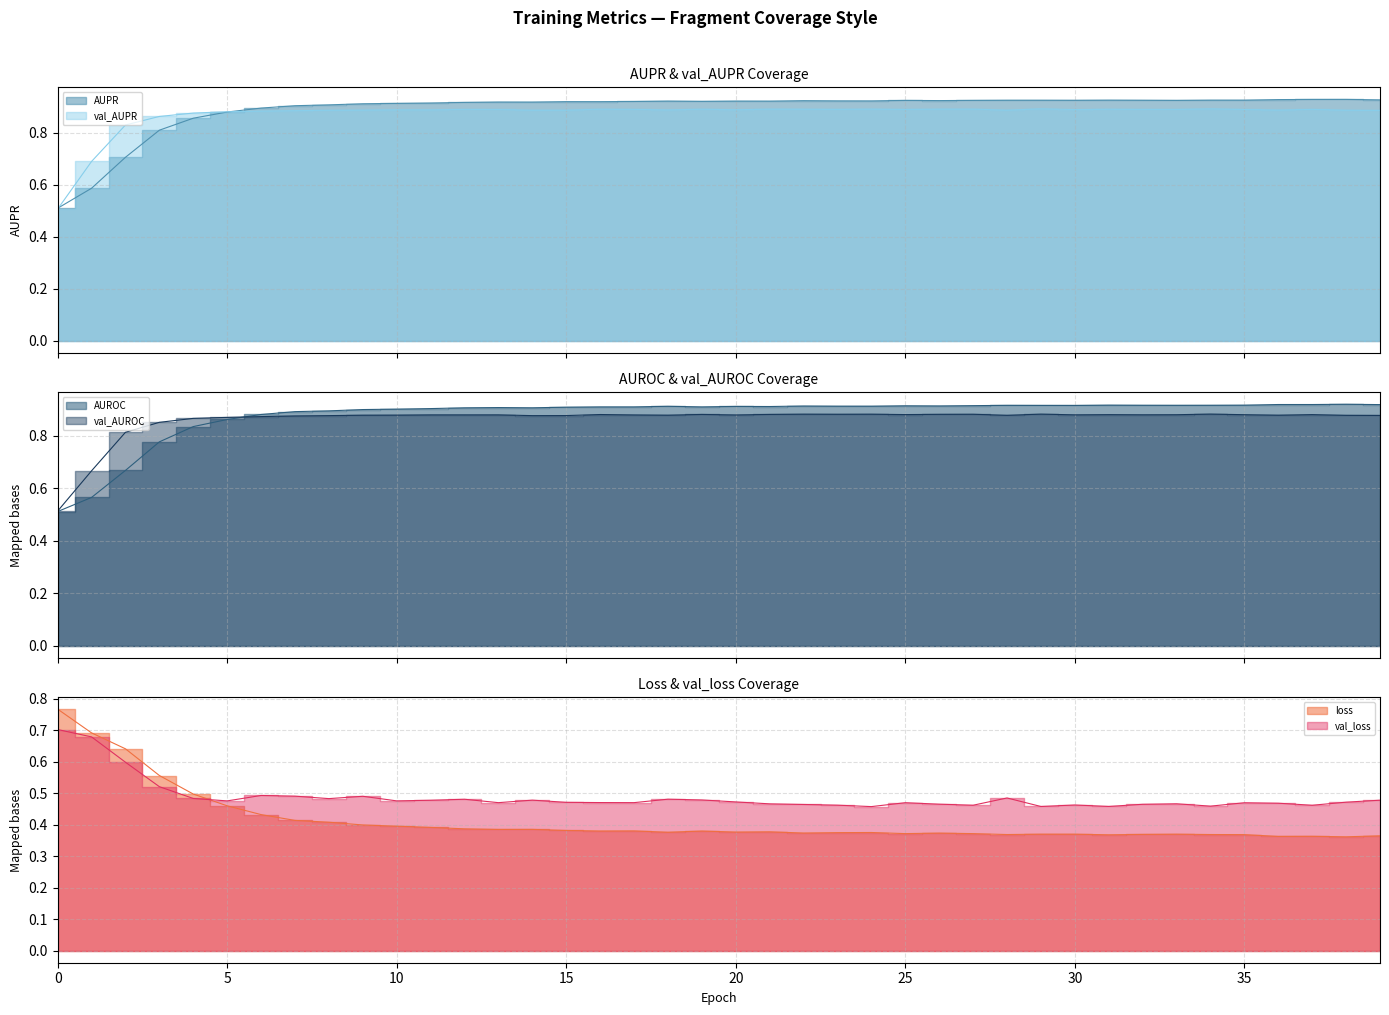

The value of loss at 30 is 0.4. True or false?

True